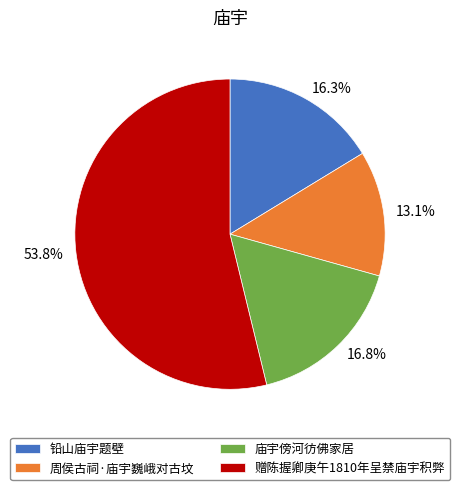

Does any single category account for the majority?

Yes